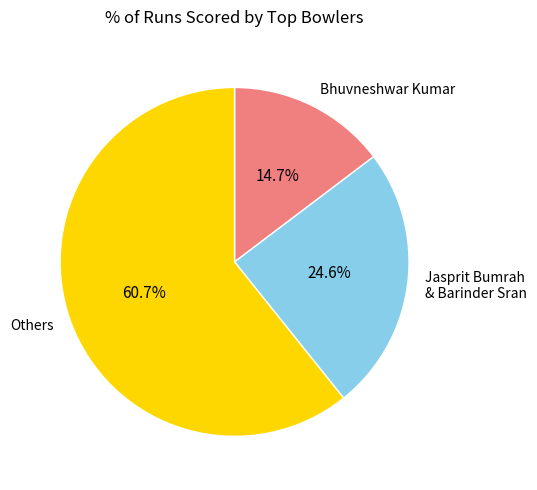

Which category accounts for the majority?

Others